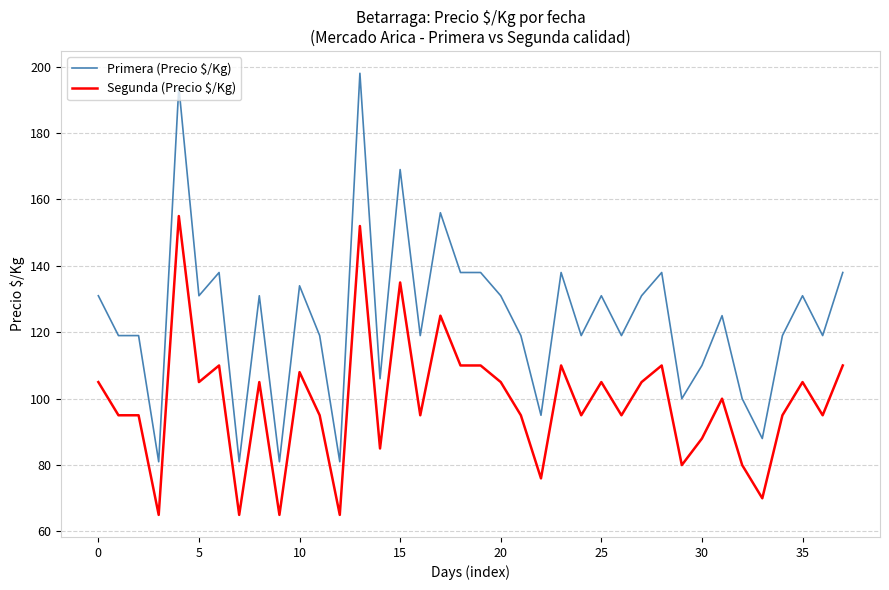

How many lines are shown in the chart?

2